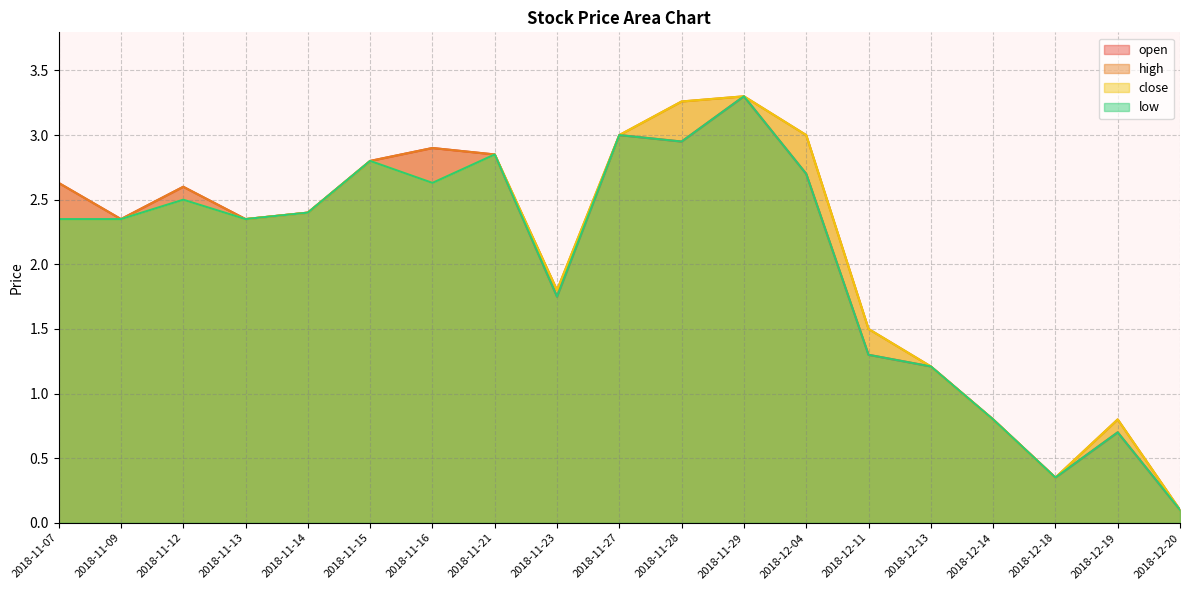

At how many categories does at least one series exceed 0?

19